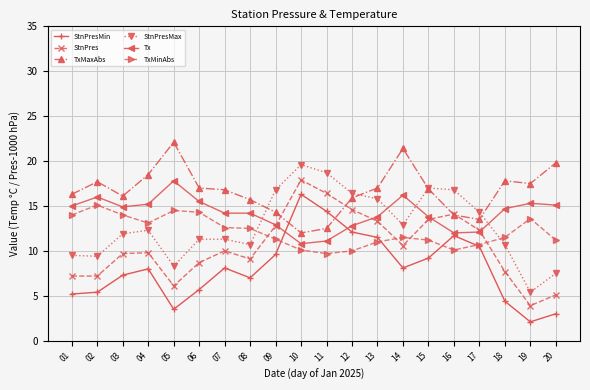

At which category does TxMaxAbs reach its first local peak?

02